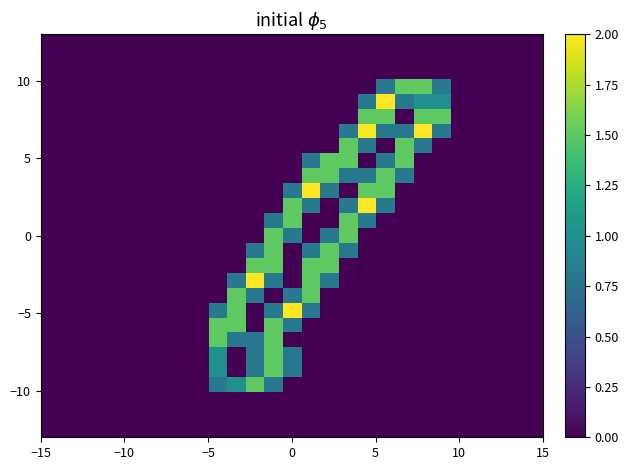

How many series are shown in this chart?

27